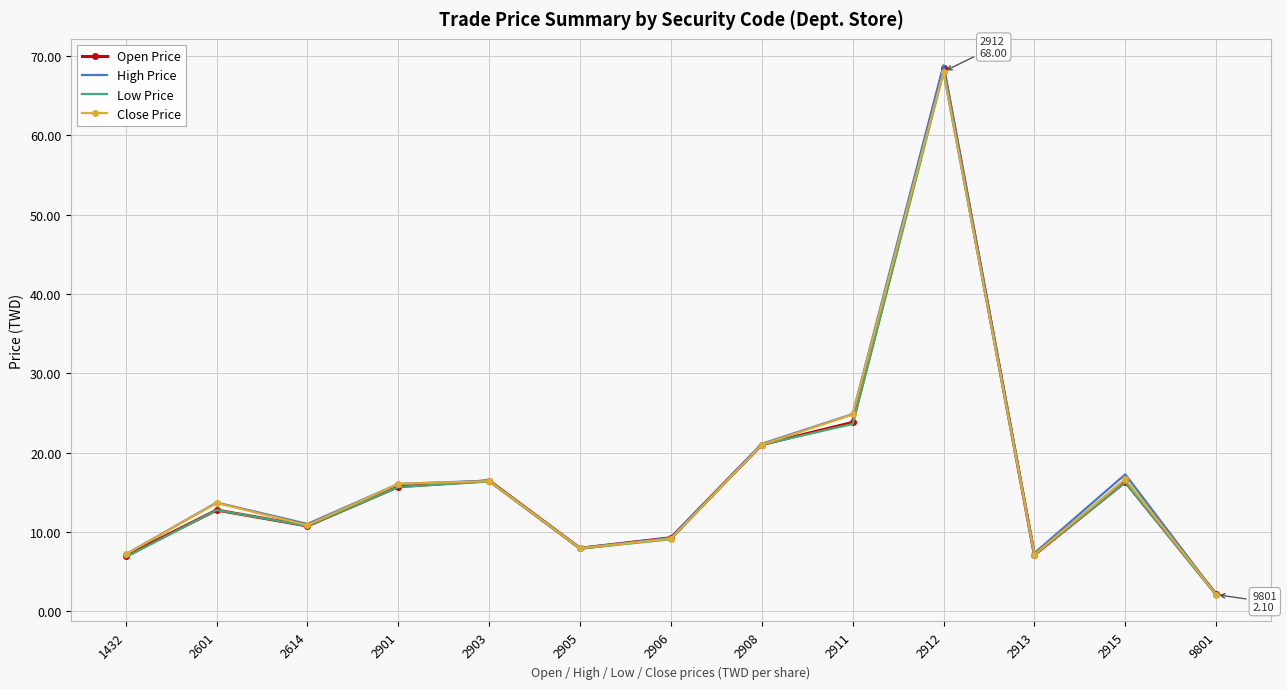

Which series has the widest spread of values?

High Price